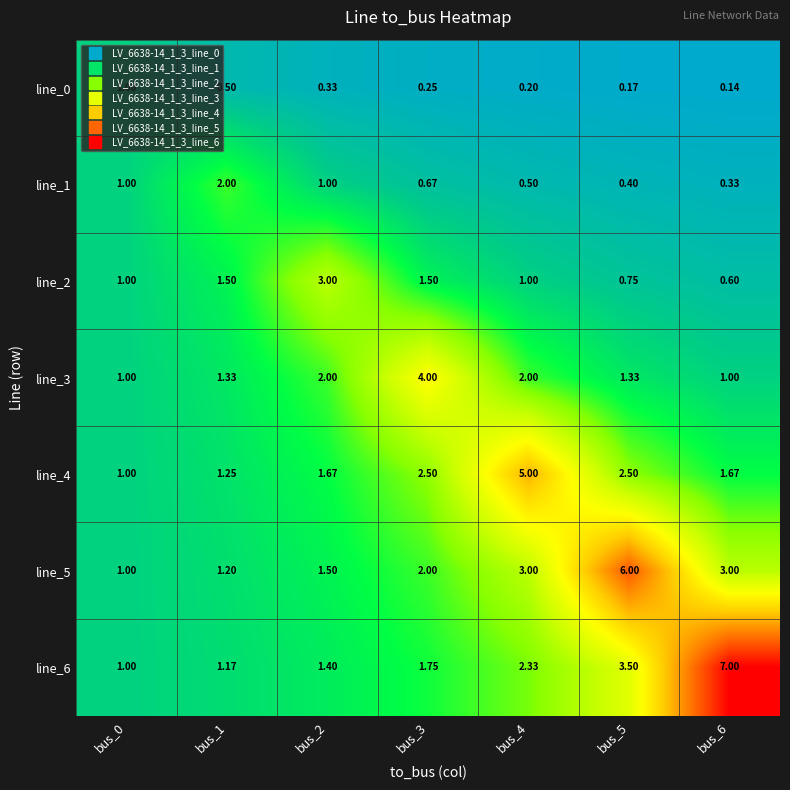

Is the value of line_3 at bus_4 greater than the value of line_0 at bus_3?

Yes